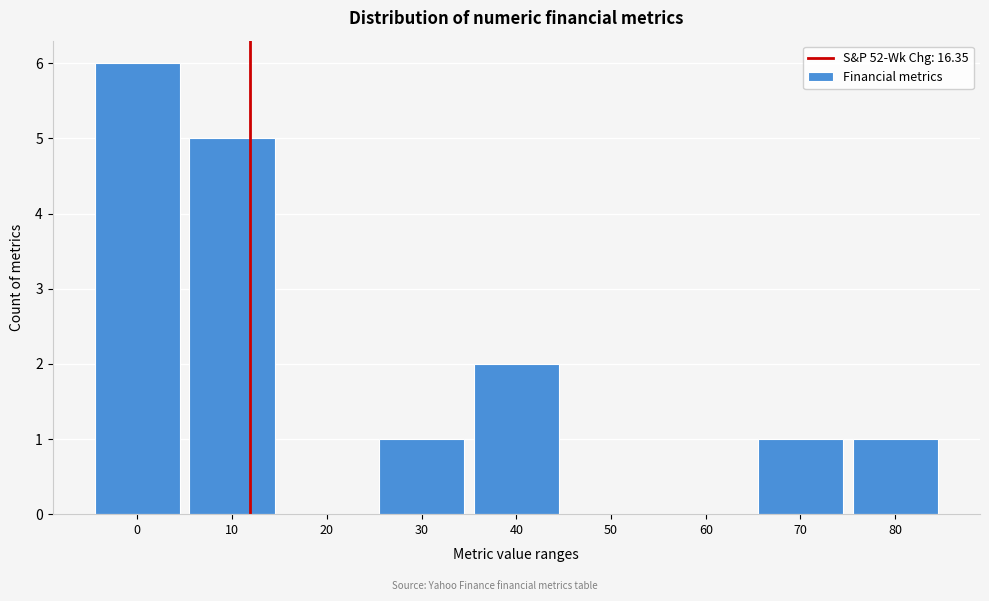

Reading left to right, transcribe all the data shown in this chart.

0=6	10=5	20=0	30=1	40=2	50=0	60=0	70=1	80=1